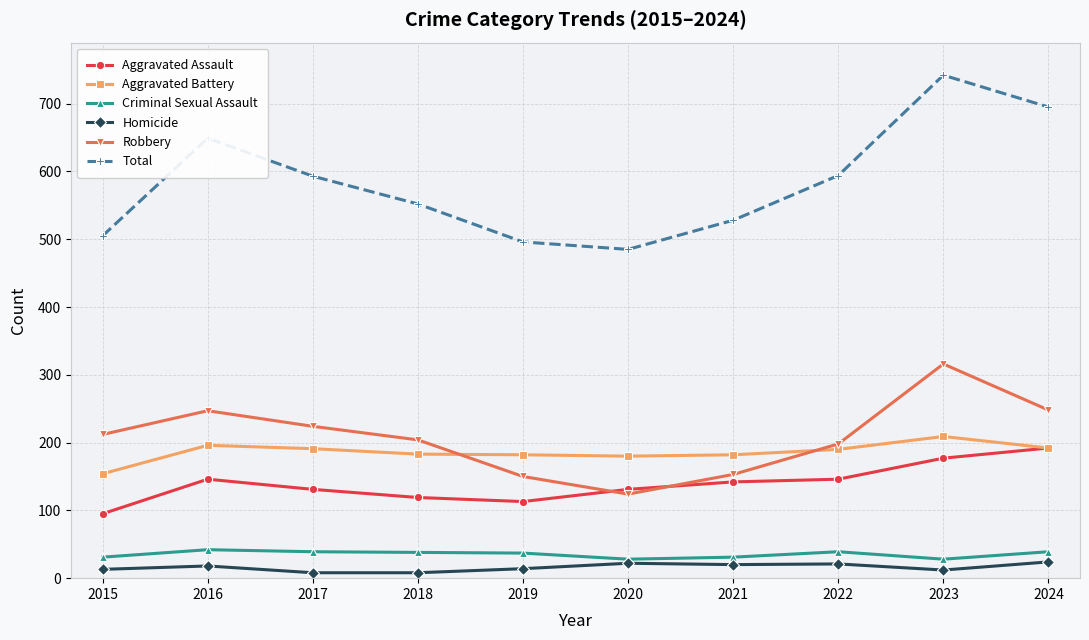

What is the minimum value shown in the chart?

8